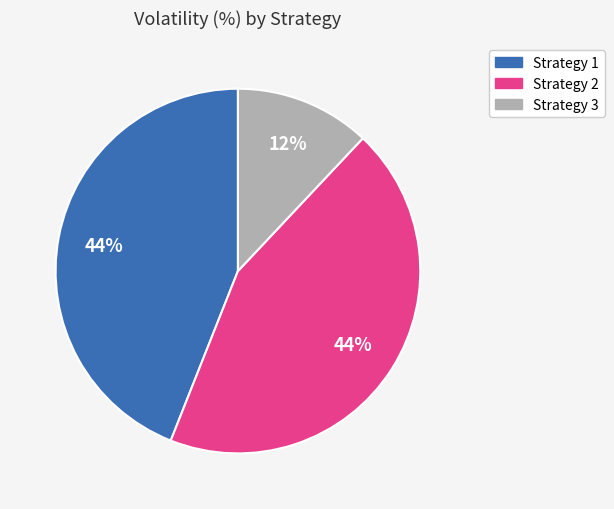

Does any single category account for the majority?

No